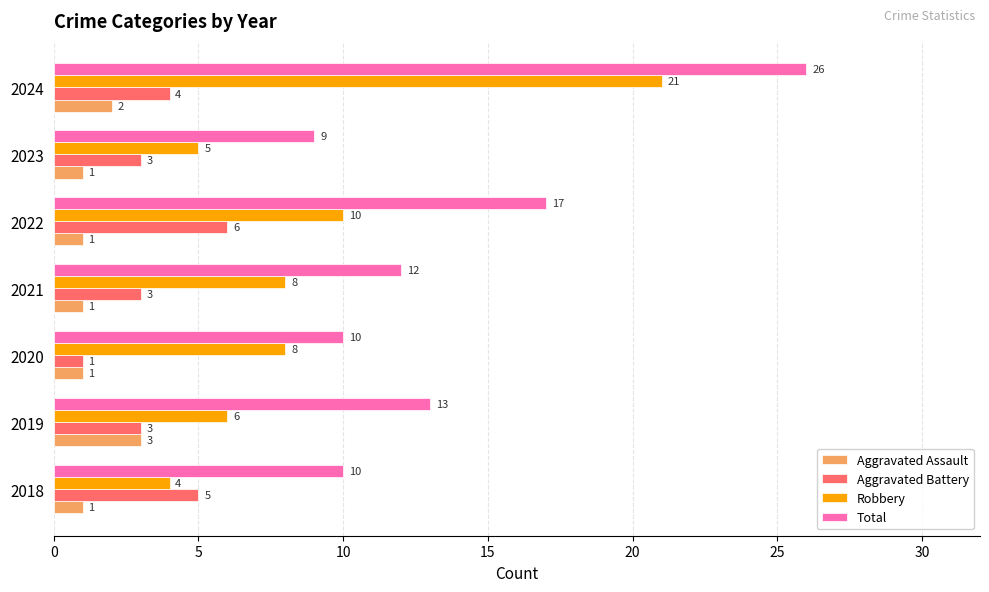

What value does the Robbery series have at 2024, to the nearest 10?

20